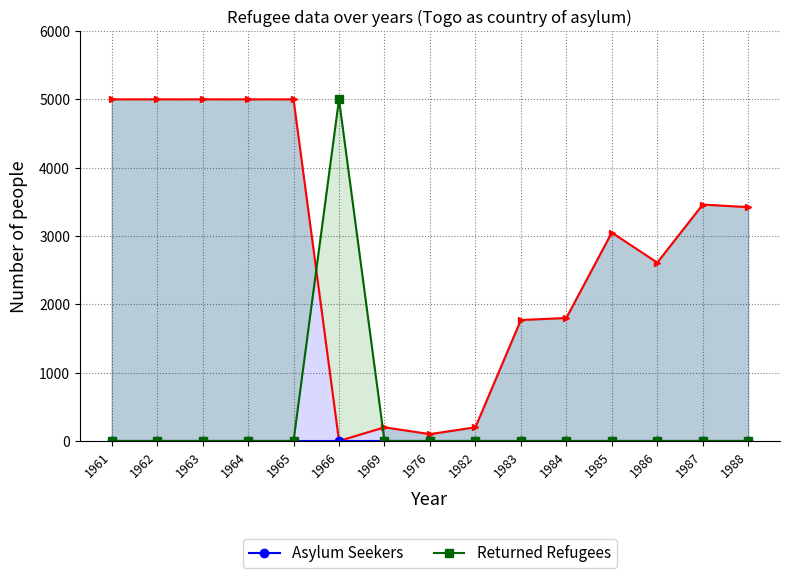

Which has a higher value, 1982 or 1976?

1982